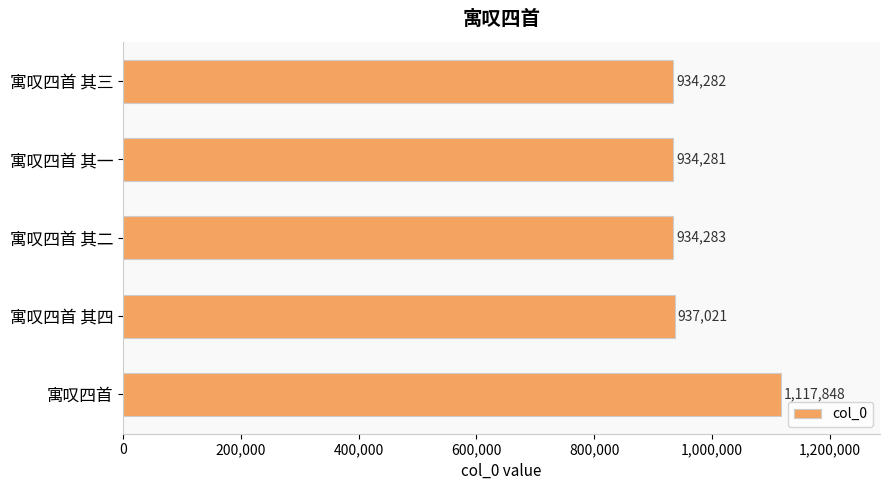

What is the sum of the values at 寓叹四首 其二 and 寓叹四首 其三?

1868565